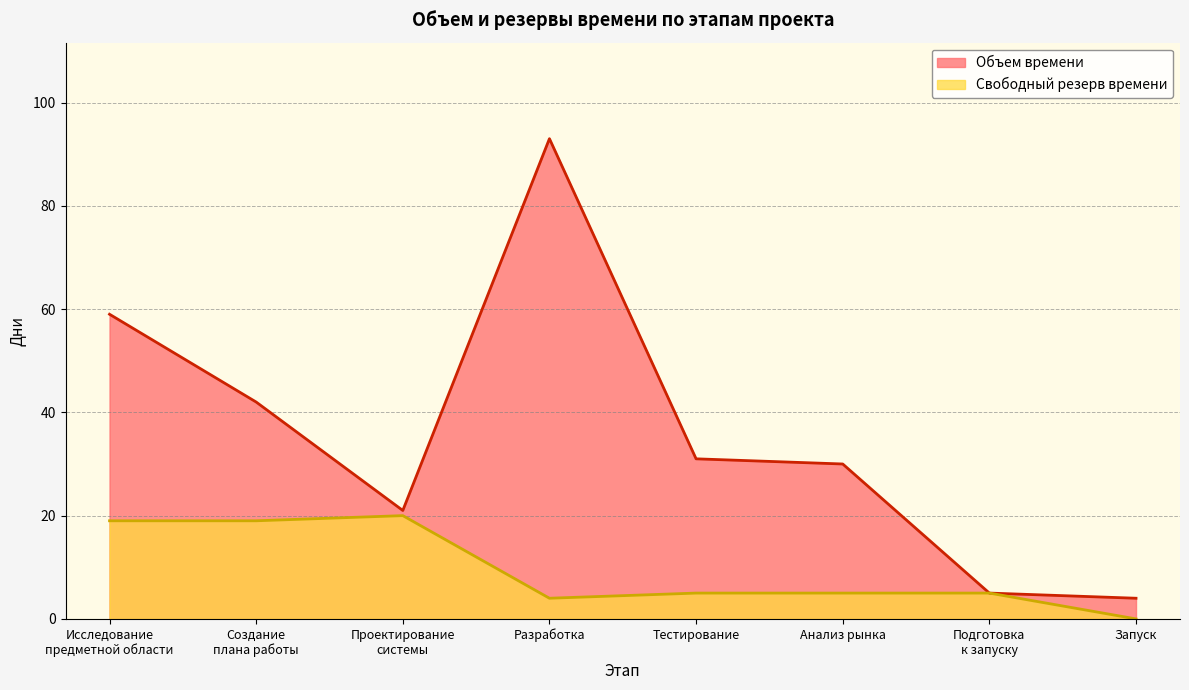

Reading left to right, list all the values displayed in this chart.

Объем времени: 59	42	21	93	31	30	5	4
Свободный резерв времени: 19	19	20	4	5	5	5	0